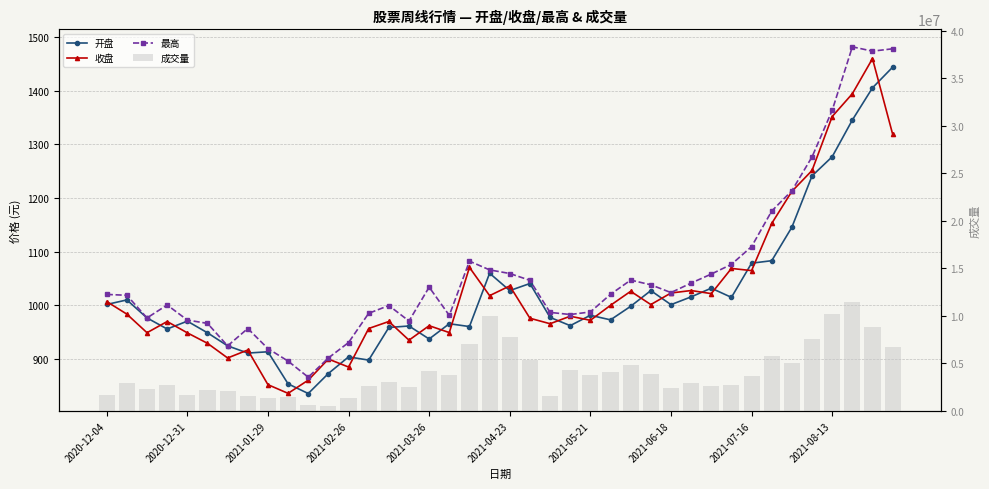

How many data points in 开盘 are above 981?

20